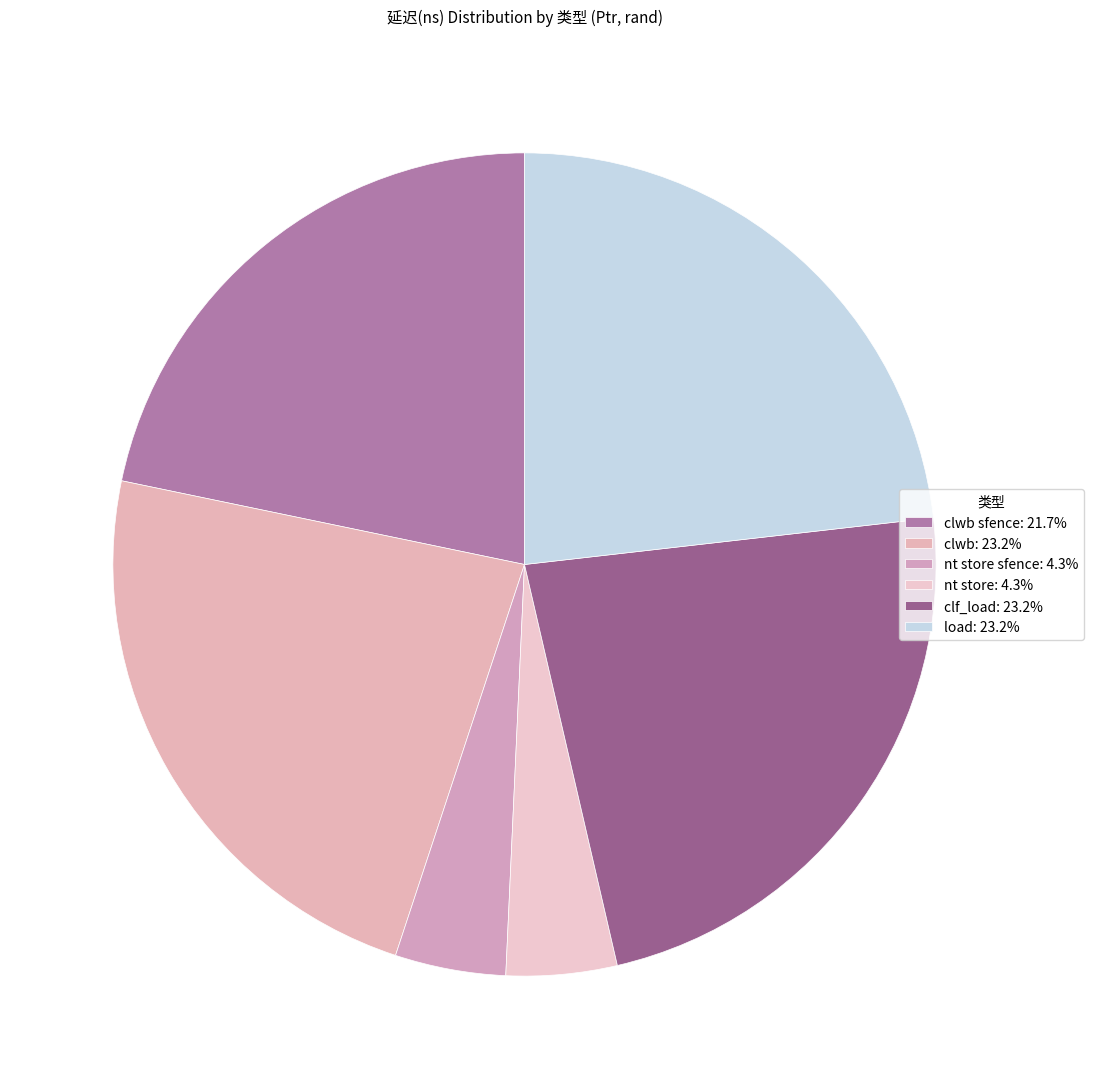

Which category has the smallest portion of the pie?

nt store sfence